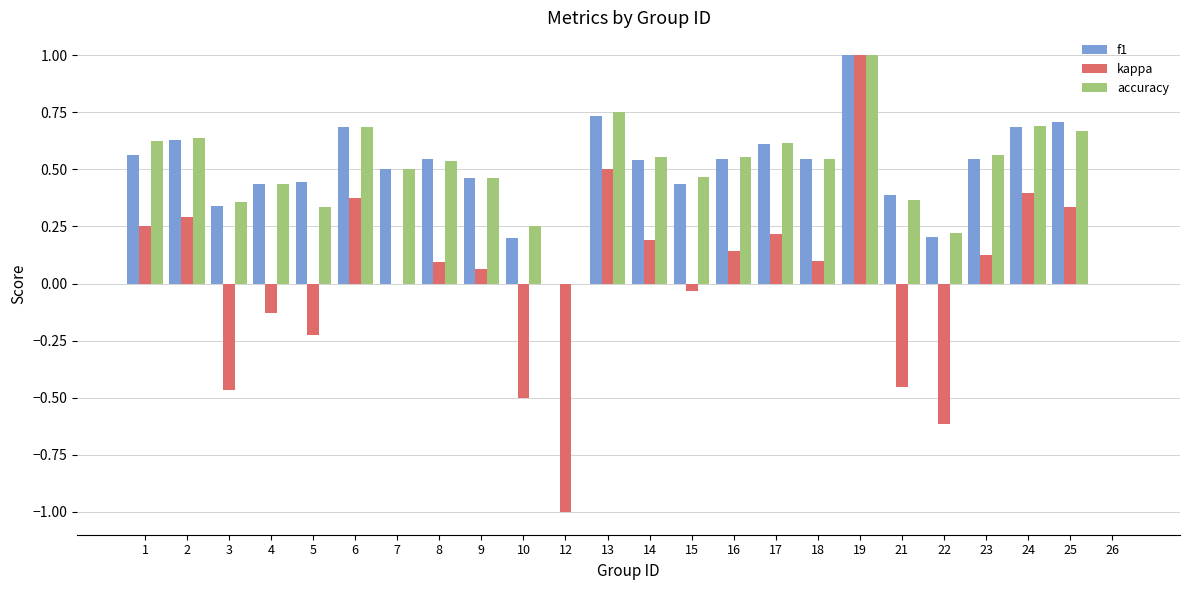

Which series has the largest range (max minus min)?

kappa